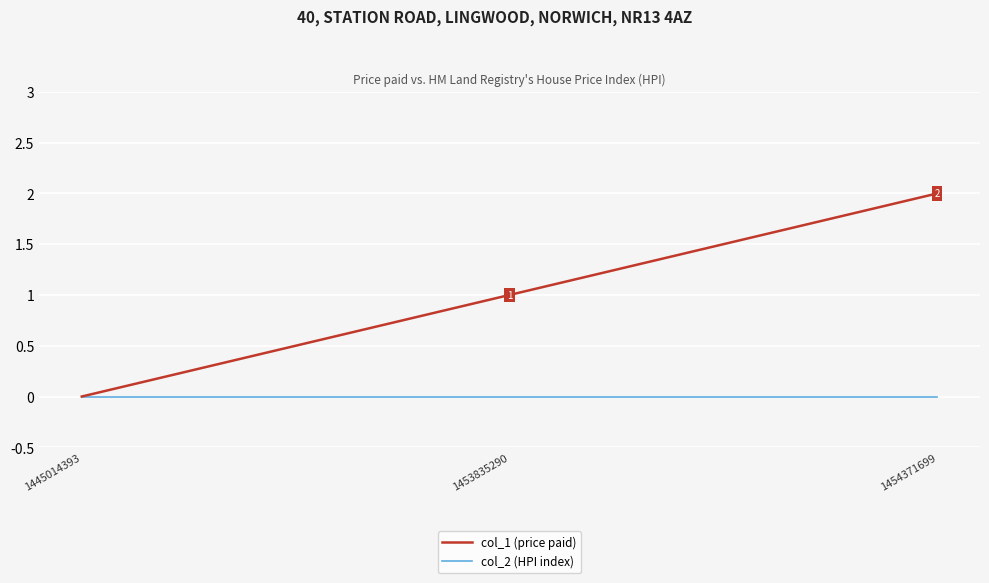

List the series in order of their overall mean, highest first.

col_1 (price paid), col_2 (HPI index)